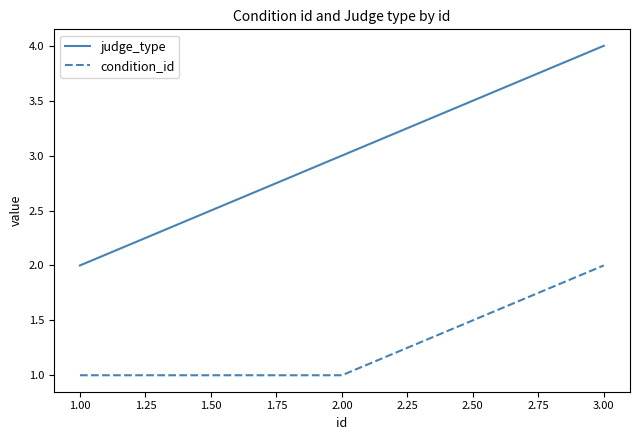

How many lines are shown in the chart?

2